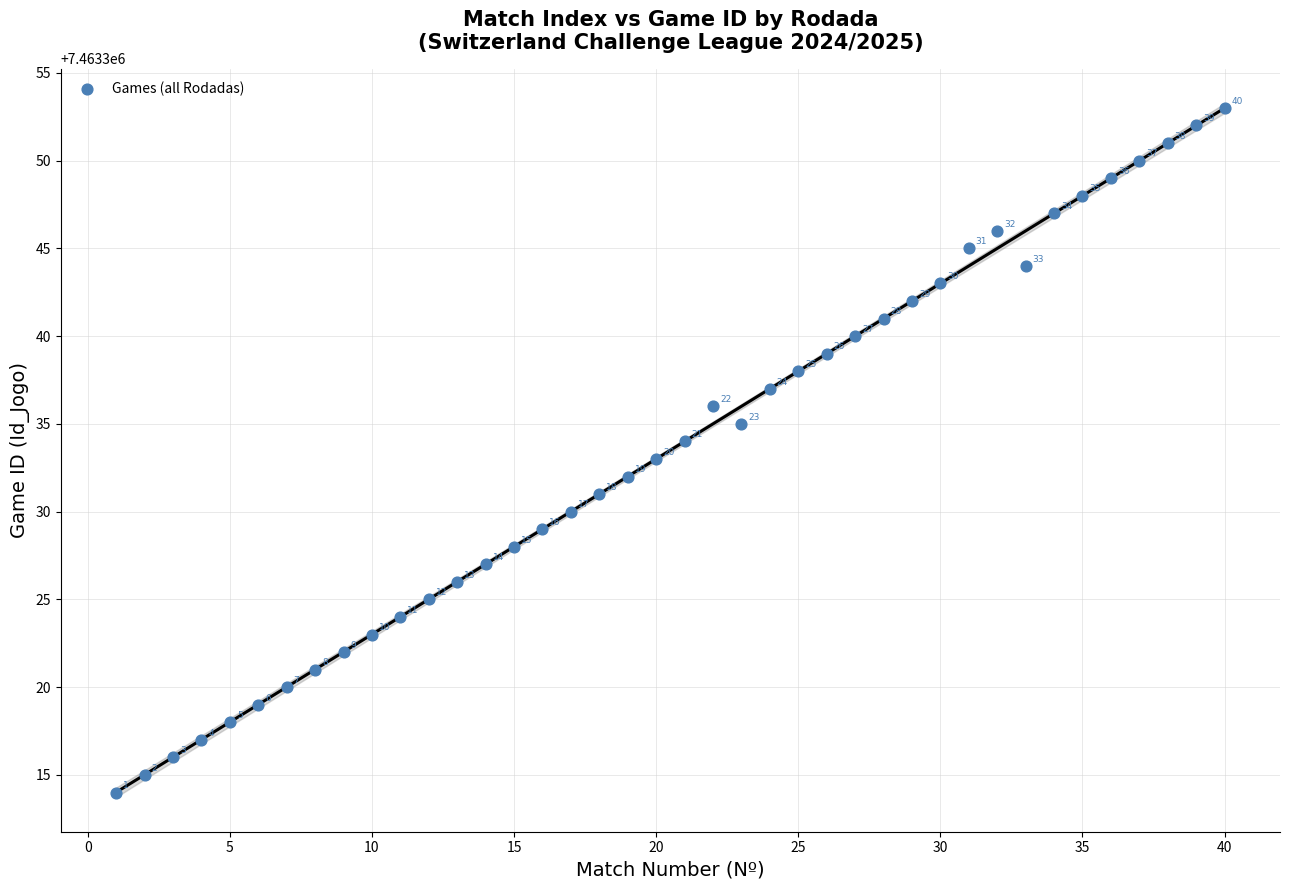

What is the range of Y values (max minus min)?

39